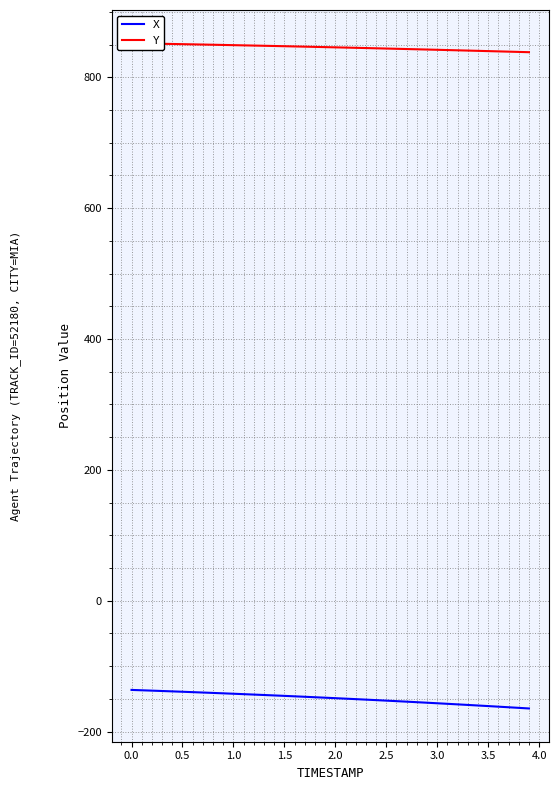

How many values in the Y series are below 846?

20